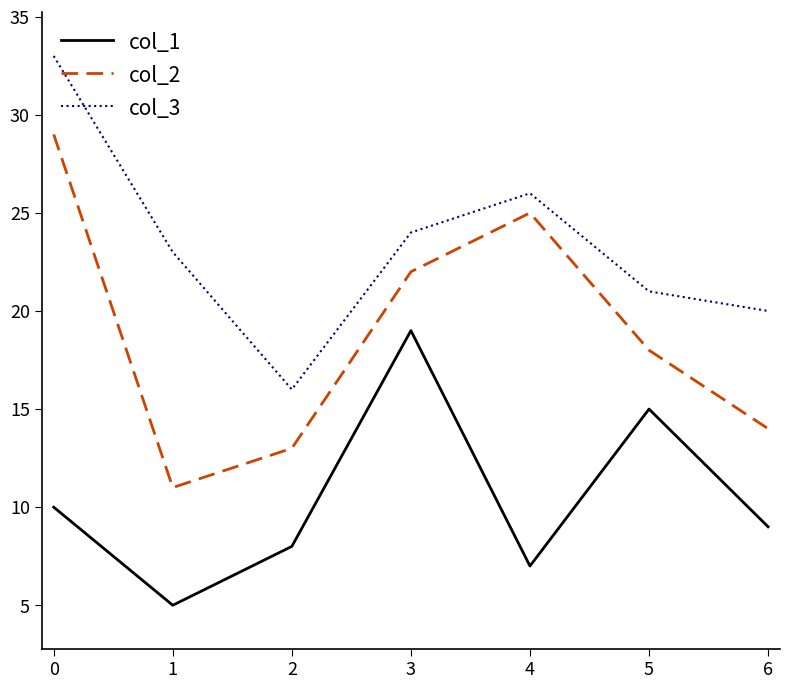

At which category is the sum across all series the highest?

0